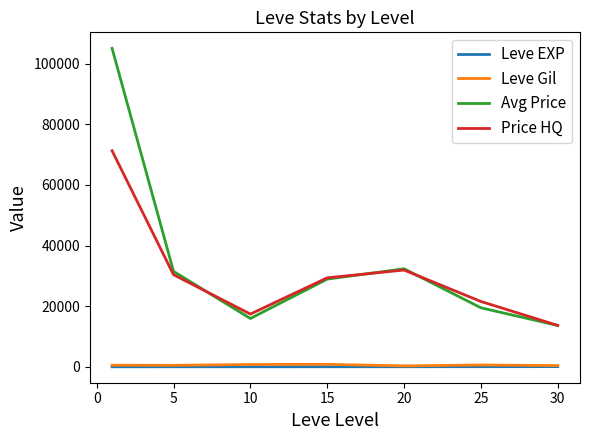

What is the maximum value shown in the chart?

105043.8